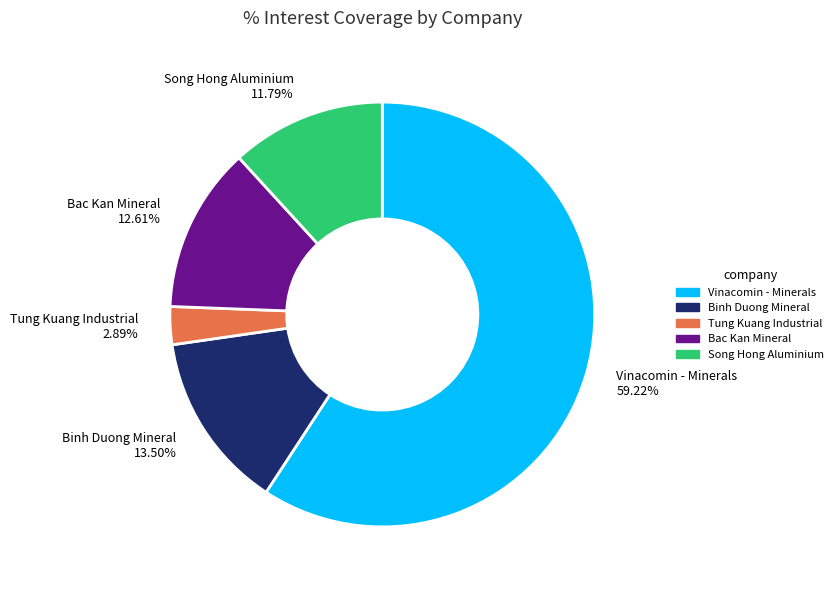

Which slice is the largest?

Vinacomin - Minerals